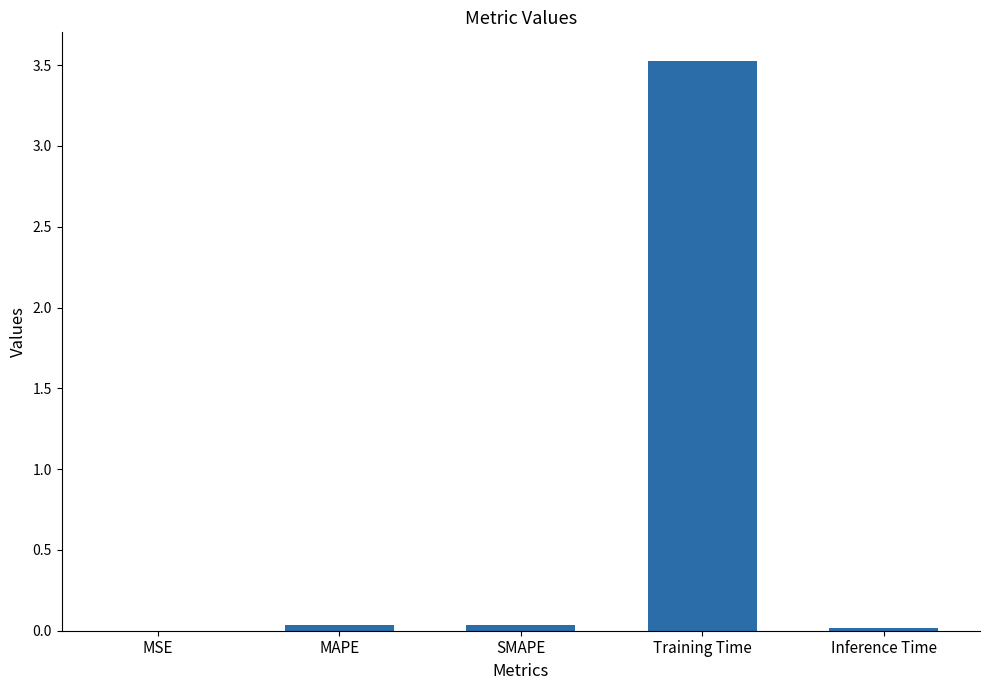

What is the greatest value displayed?

3.5